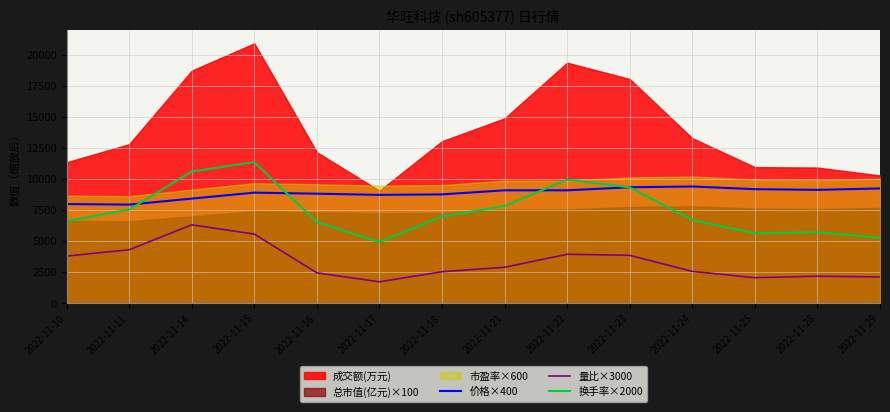

Which has a higher value, 2022-11-25 or 2022-11-24?

2022-11-24